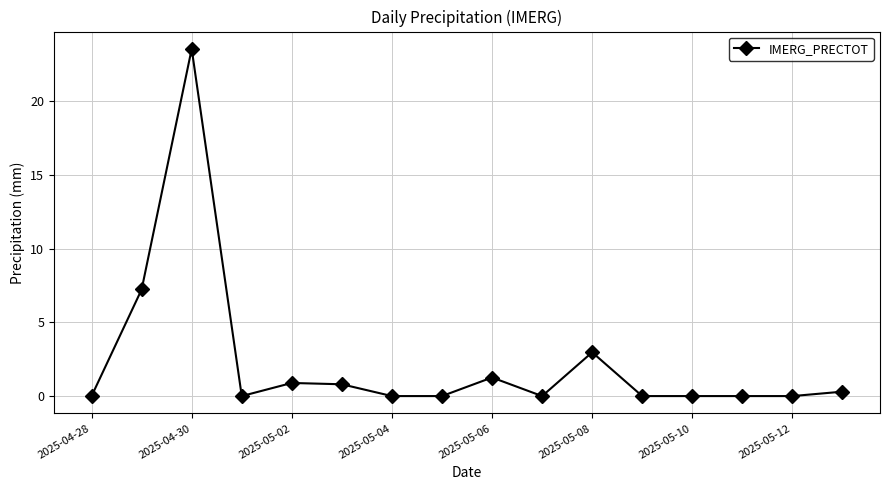

What is the value of the 3rd point from the left?

23.6